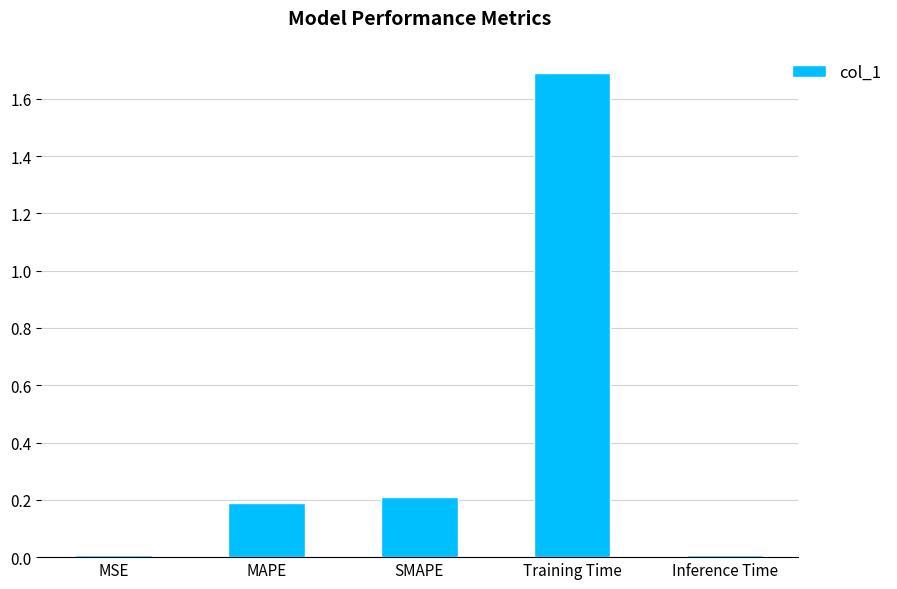

How many data points does each series have?

5